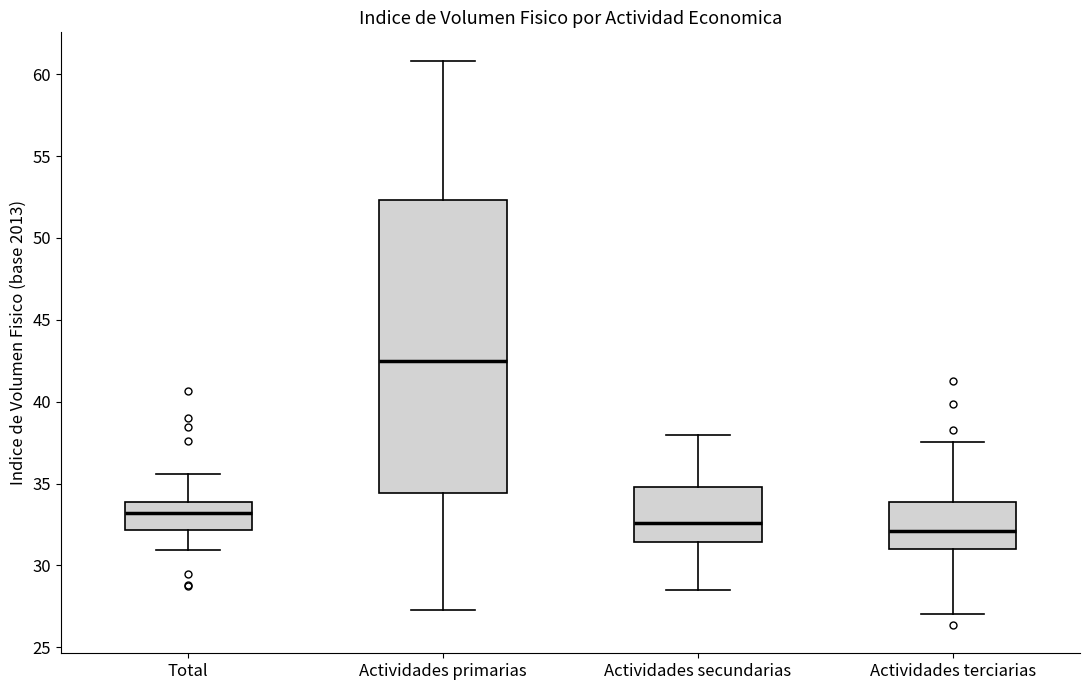

Where does the upper whisker of the box for Total end on the y-axis? The values are not printed on the chart, so give them approximately, as read against the axis.

35.5